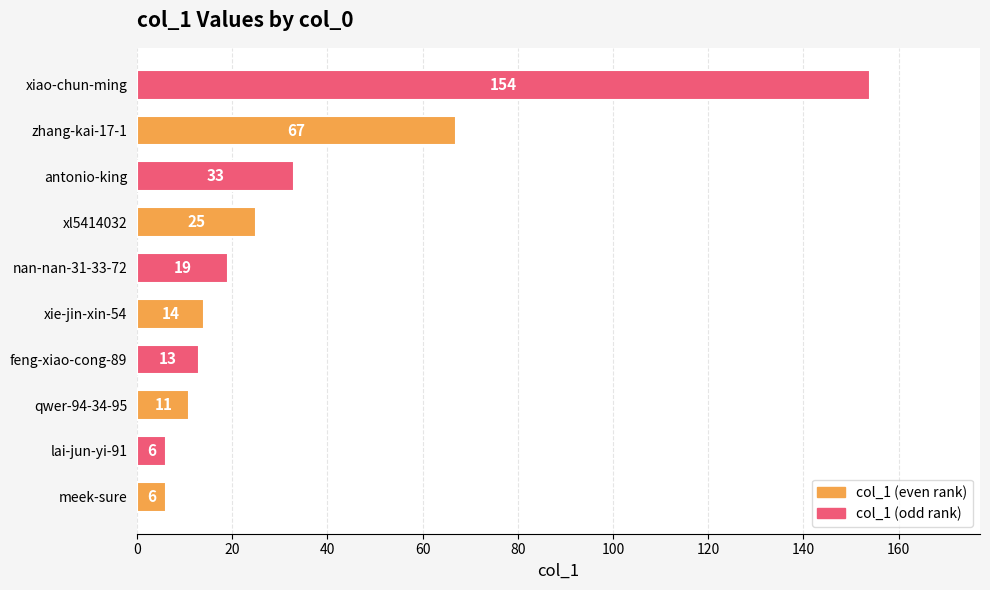

Read the value at zhang-kai-17-1, to the nearest 10.

70